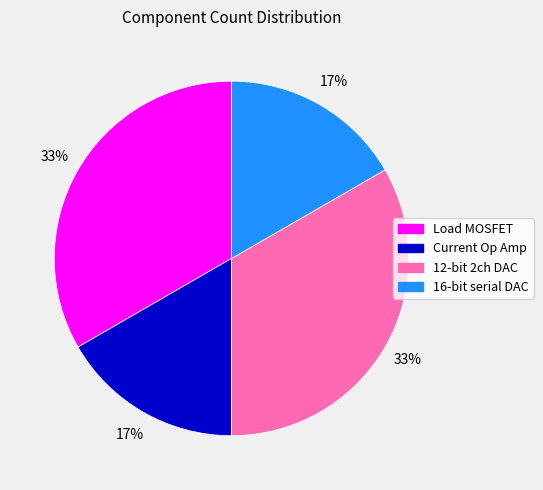

Combined, do 12-bit 2ch DAC and Load MOSFET account for over 50%?

Yes